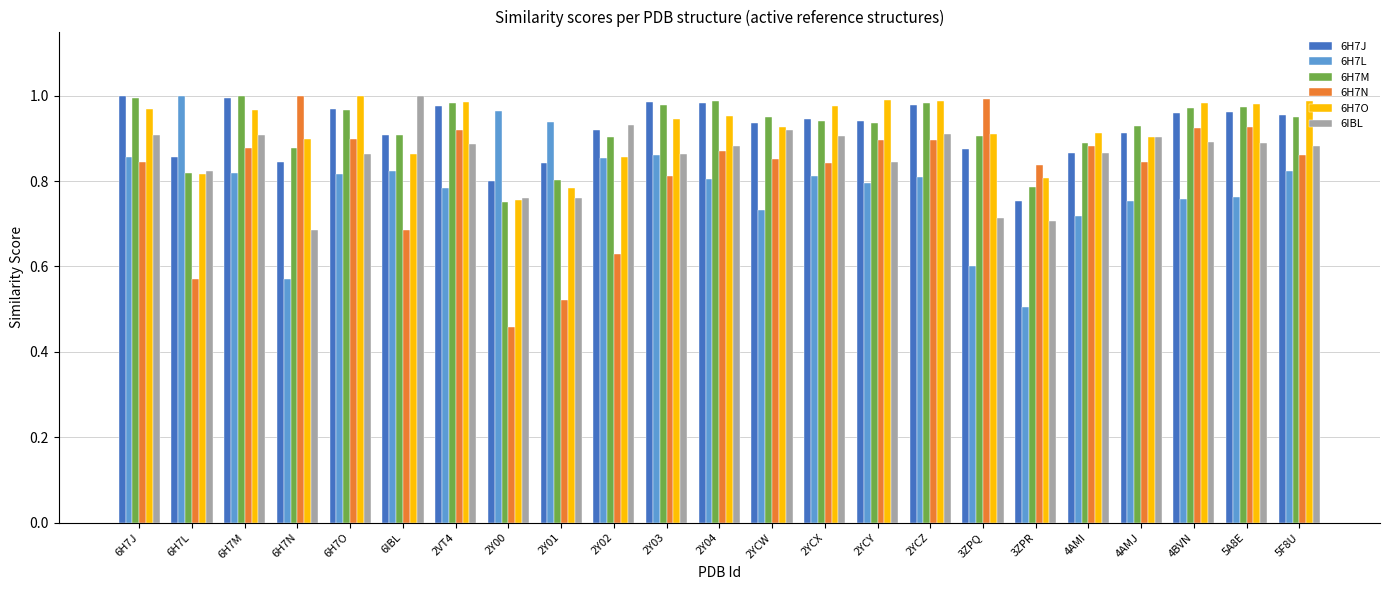

True or false: 6IBL has a value of 0.4 at 4AMJ.

False